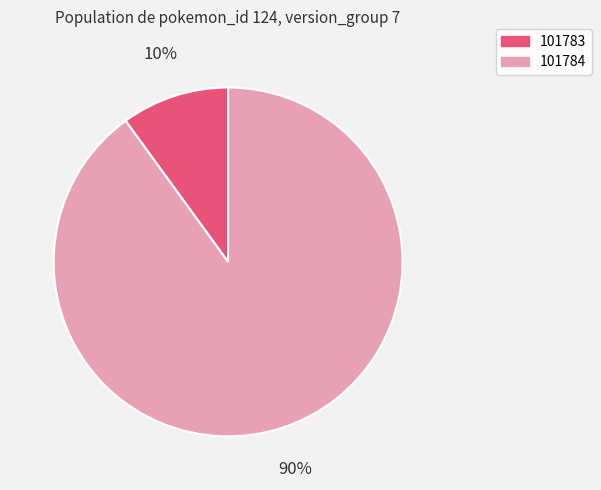

Combined, do 101784 and 101783 account for over 50%?

Yes